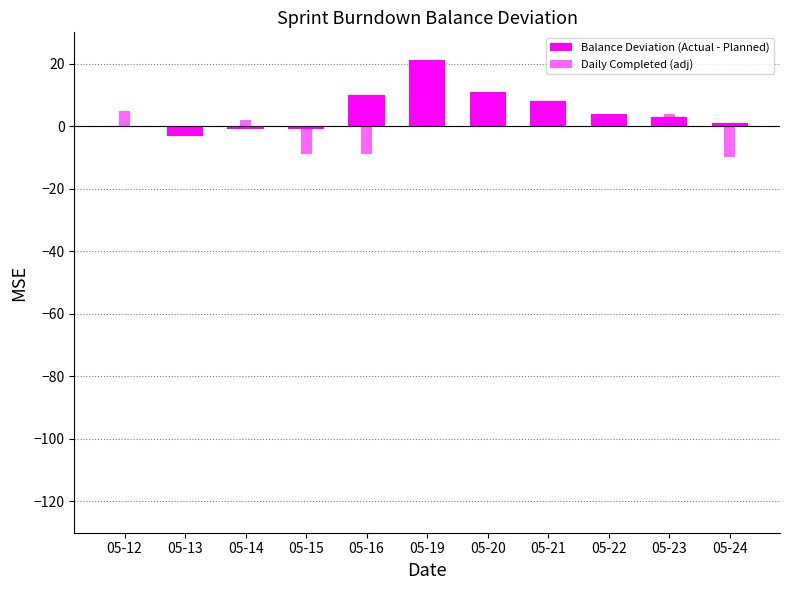

True or false: Daily Completed (adj) has a value of 5 at 05-12.

True